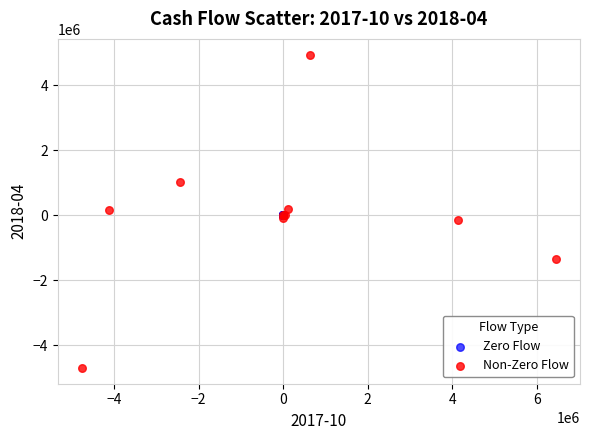

Which series contains the highest Y value?

Non-Zero Flow